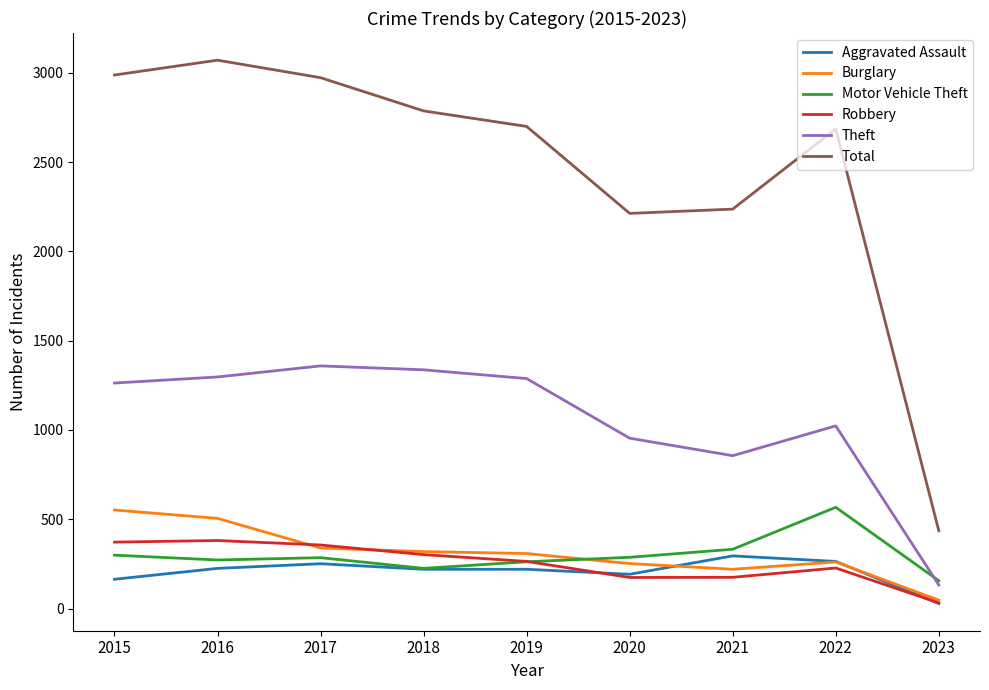

Is it true that Aggravated Assault equals 264 at 2022?

True